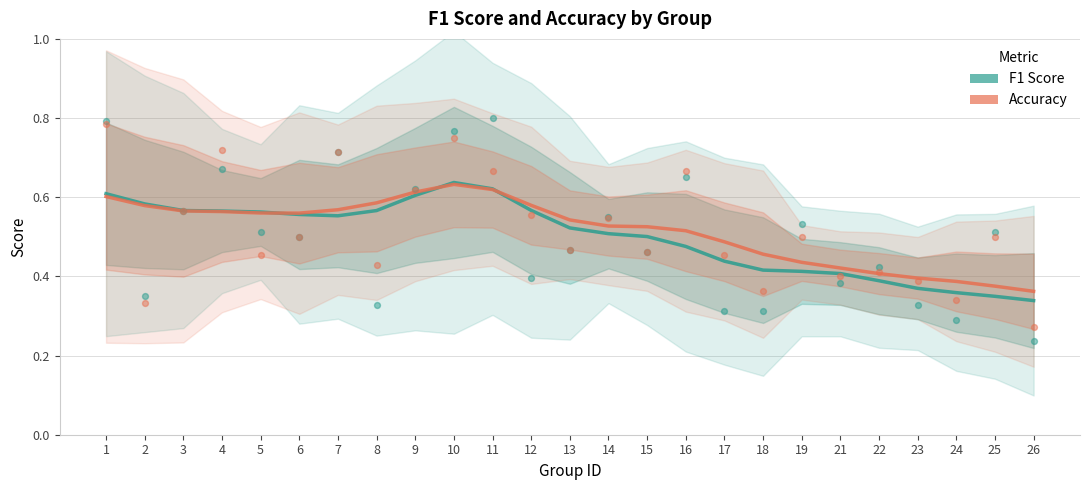

Which series has the largest total across all categories?

Accuracy